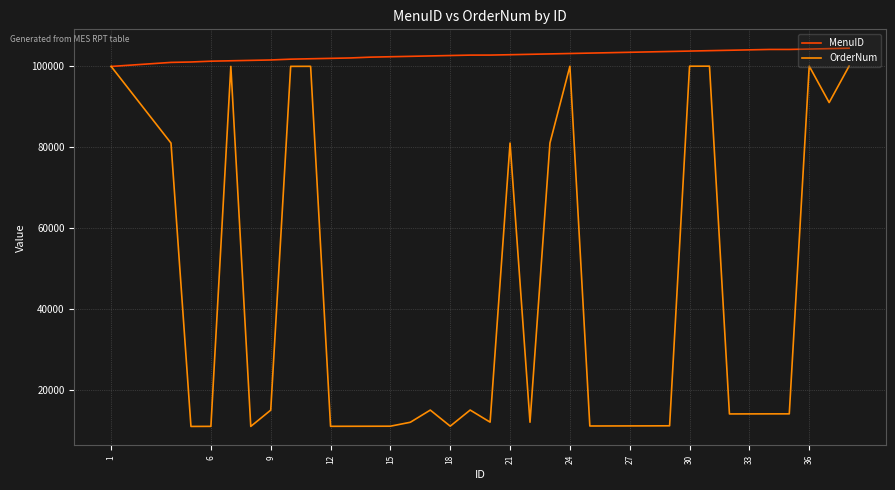

Which series has the largest total across all categories?

MenuID